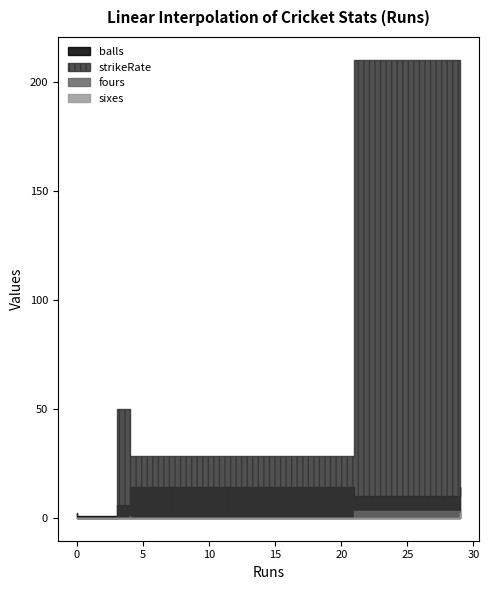

The value of strikeRate at 0 is 0.0. True or false?

True